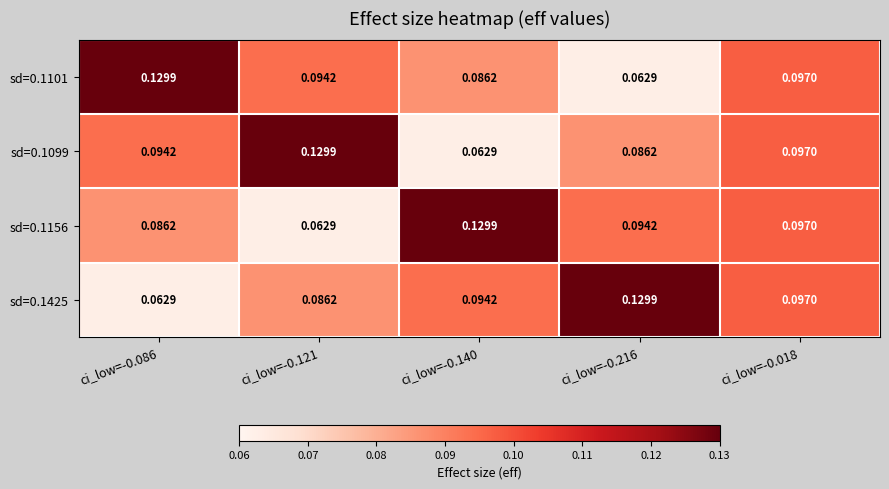

Count the number of data series in this chart.

4